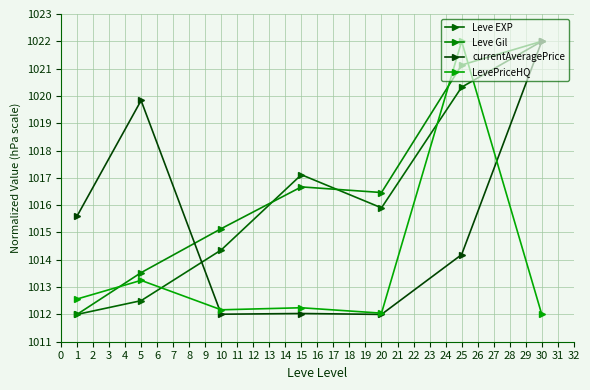

True or false: Leve Gil has a value of 1022.0 at 30.

True